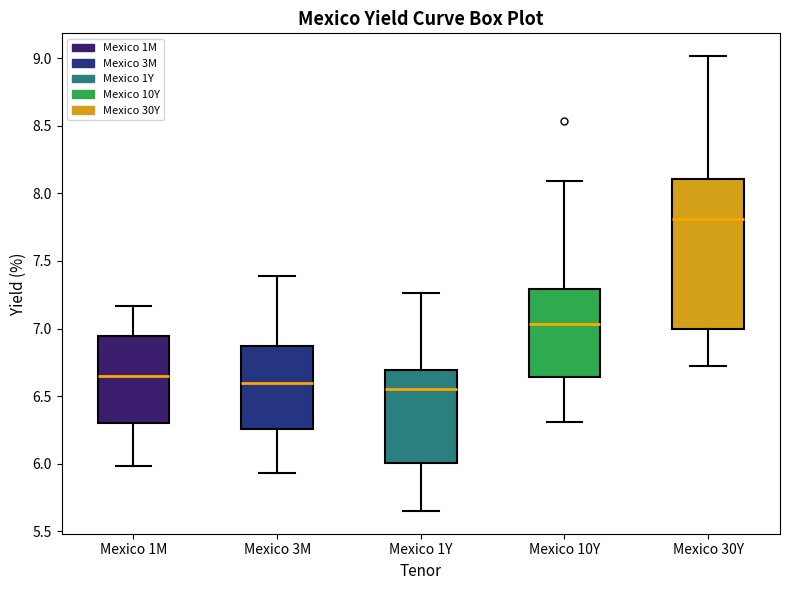

Which box's median line is the highest?

Mexico 30Y